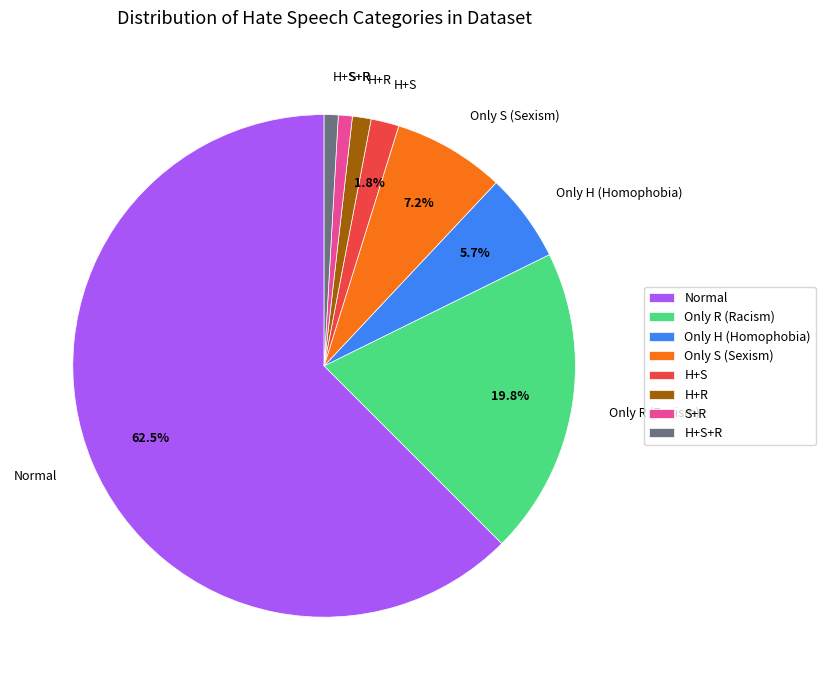

Which slice represents more than half of the pie?

Normal